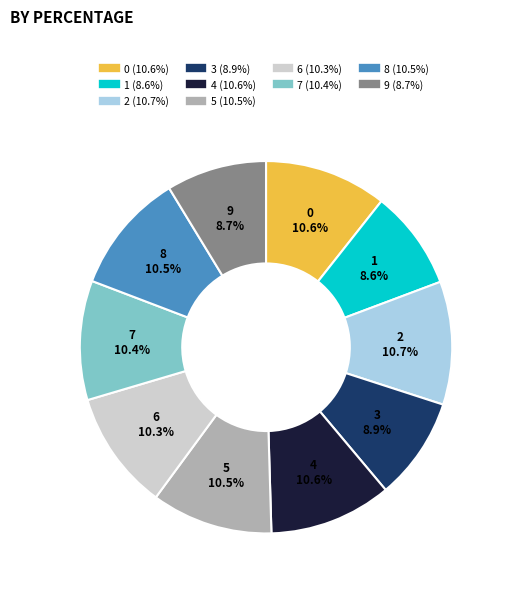

The 8 slice represents 11% of the pie. True or false?

True